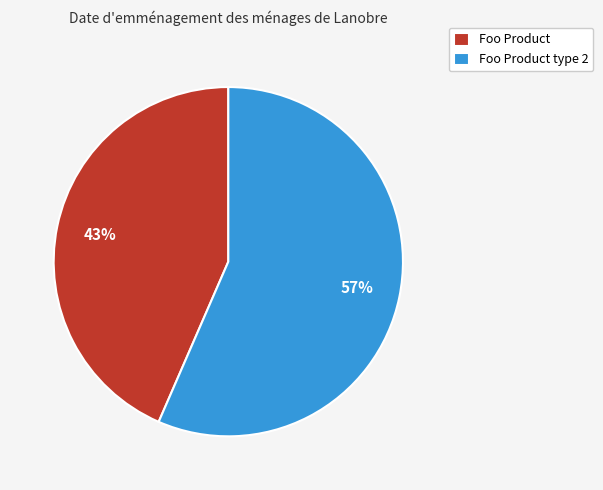

To the nearest percent, what is the average slice percentage?

50%